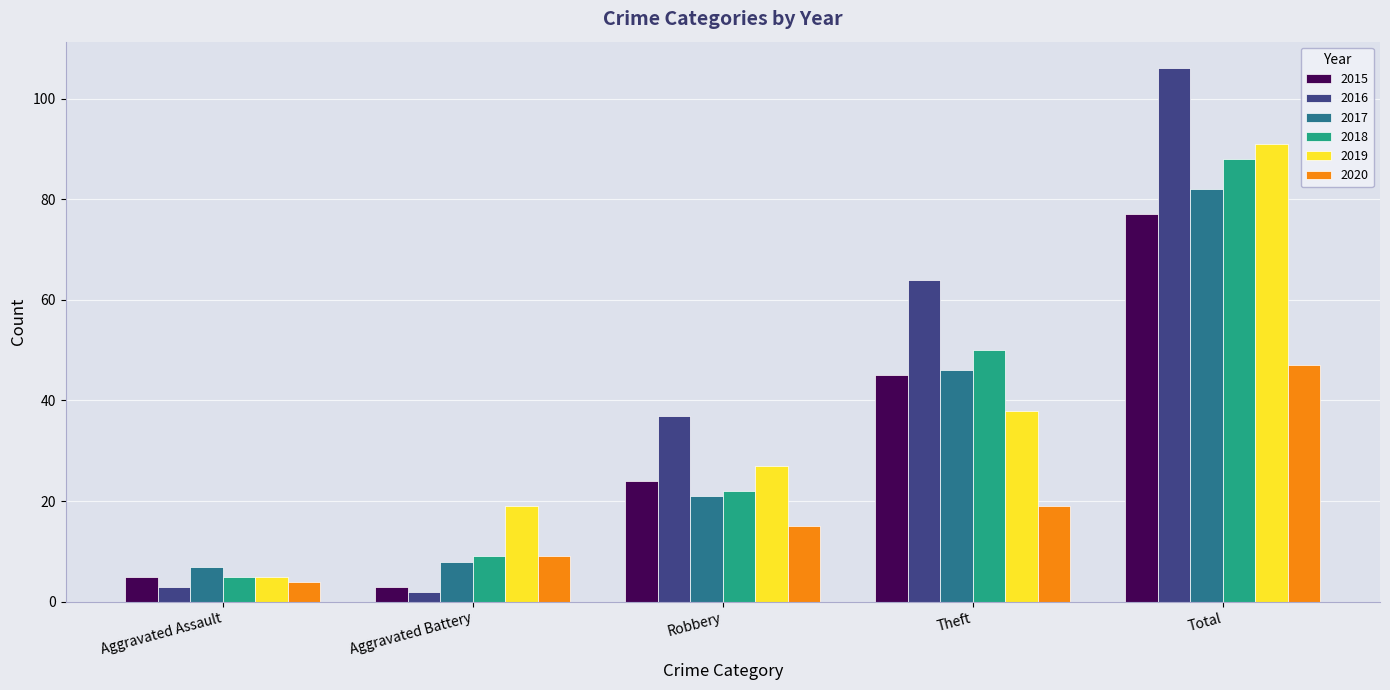

Rank the categories by 2020 value from highest to lowest.

Total, Theft, Robbery, Aggravated Battery, Aggravated Assault